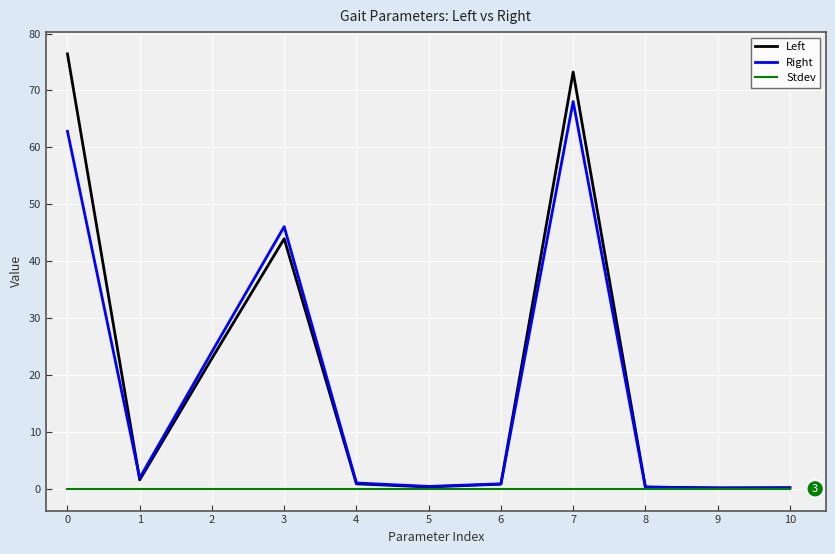

What is the sum of all Left values?

220.8